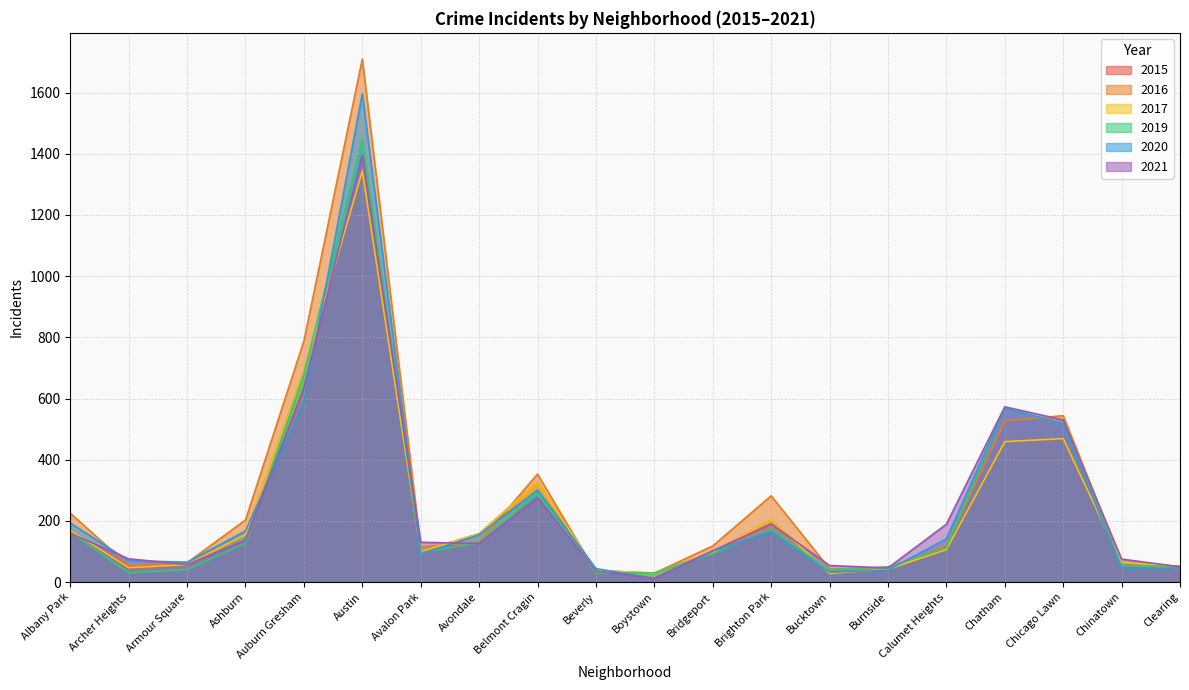

Does the chart display data point markers on the line(s)?

No